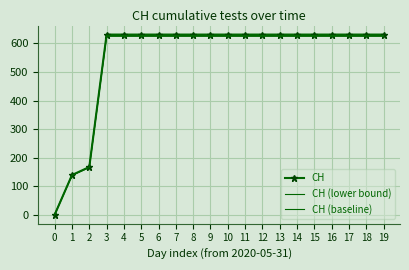

True or false: CH (lower bound) and CH (baseline) intersect in this chart.

False